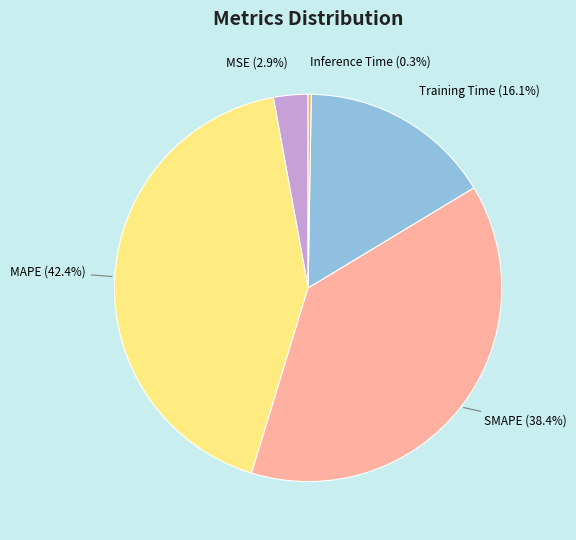

Which has a higher value, MSE or SMAPE?

SMAPE